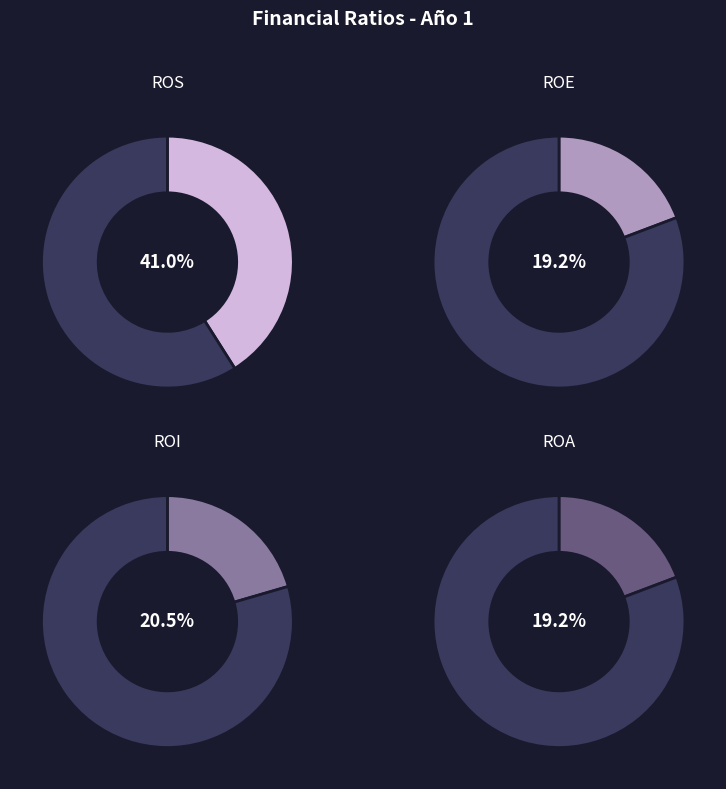

Rank the categories by value from lowest to highest.

ROE, ROA, ROI, ROS